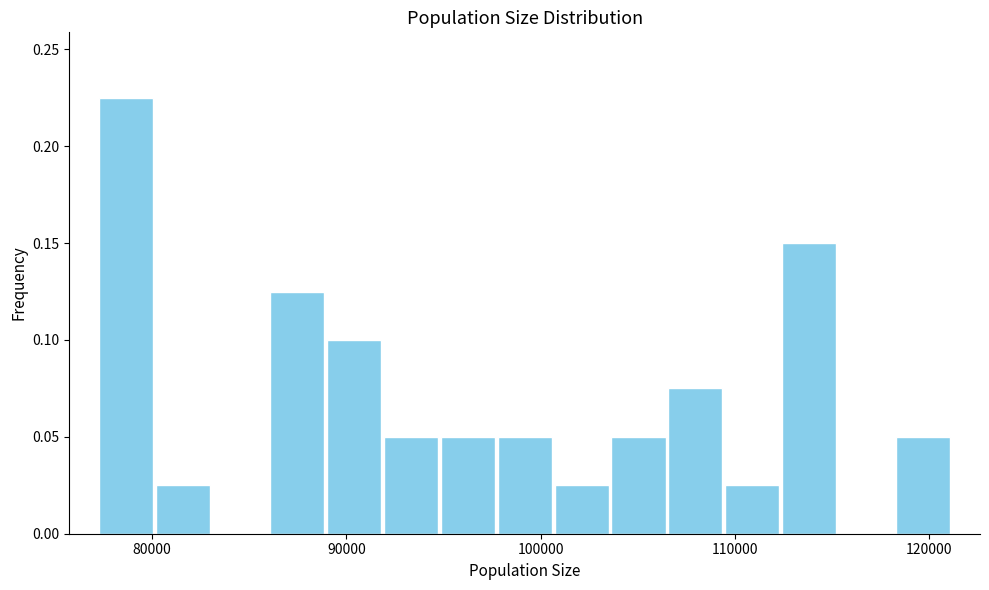

Read against the x-axis, roughly where is the centre of the tallest bar?

79000